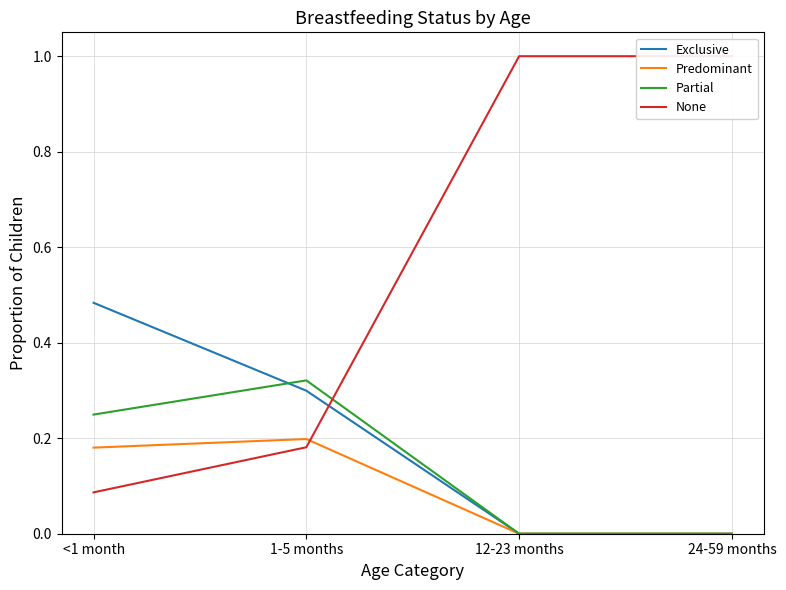

Between 12-23 months and 24-59 months, which series saw the biggest shift?

Exclusive